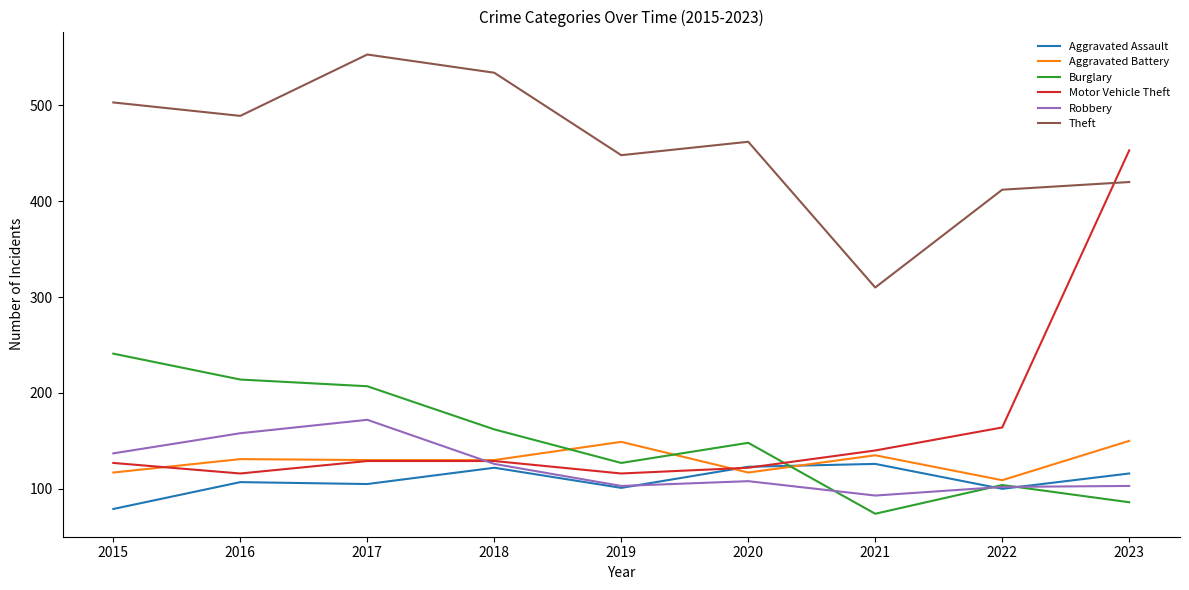

Rank the series by their maximum value, from lowest to highest.

Aggravated Assault, Aggravated Battery, Robbery, Burglary, Motor Vehicle Theft, Theft